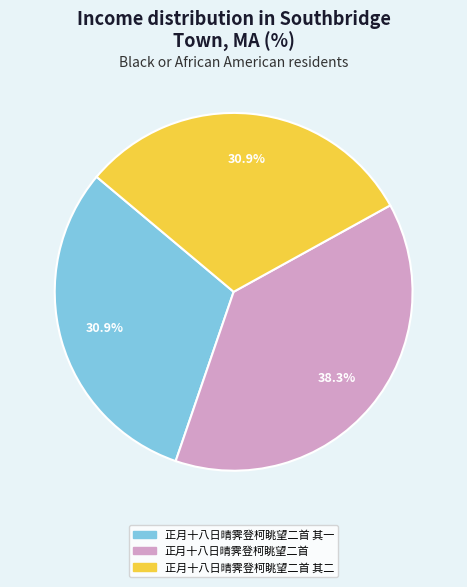

Is there a majority slice in this chart?

No